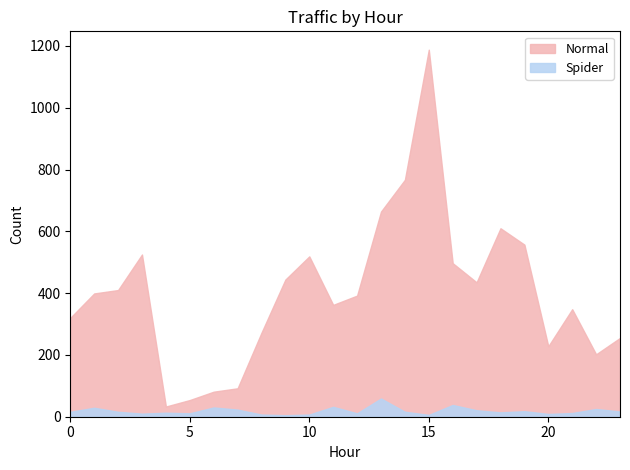

Reading left to right, list all the values displayed in this chart.

Normal: 320	399	410	525	33	54	81	92	272	444	519	362	392	664	767	1188	497	435	610	557	228	348	202	255
Spider: 16	29	16	10	13	11	30	23	7	5	7	32	11	59	16	6	38	21	14	18	9	12	25	17